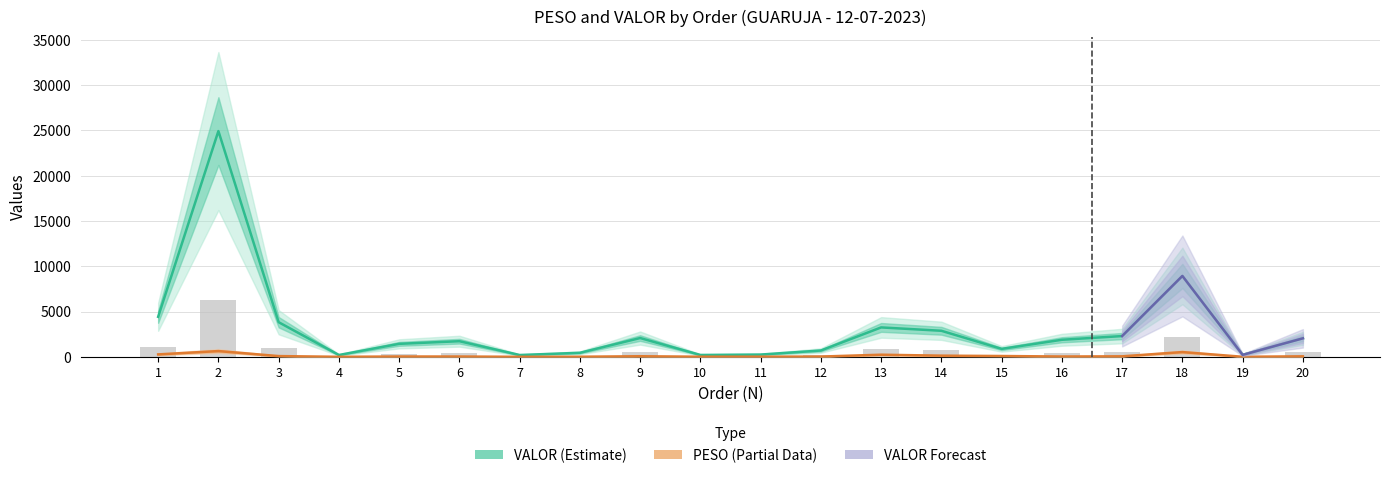

At how many categories does at least one series exceed 18062?

1